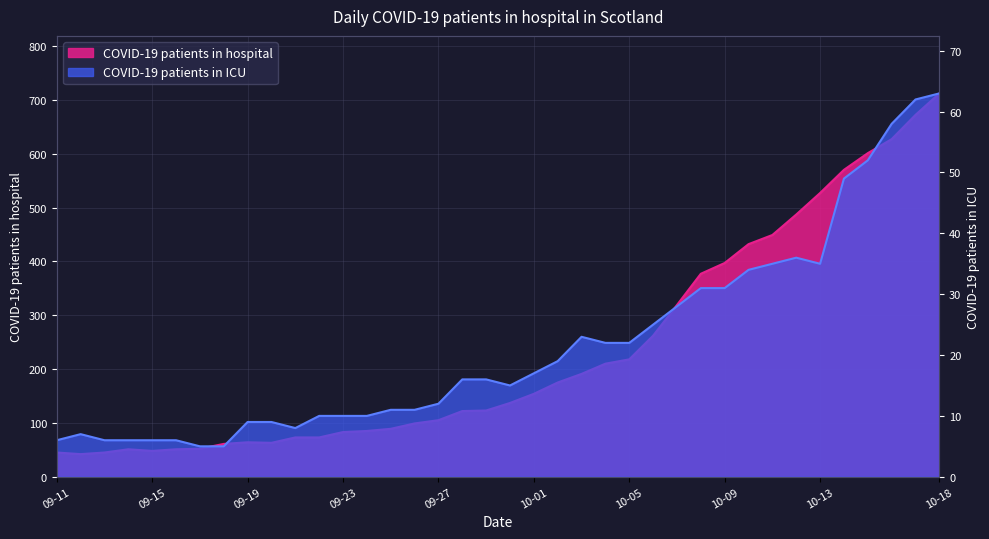

What is the highest value of the COVID-19 patients in hospital series?

712